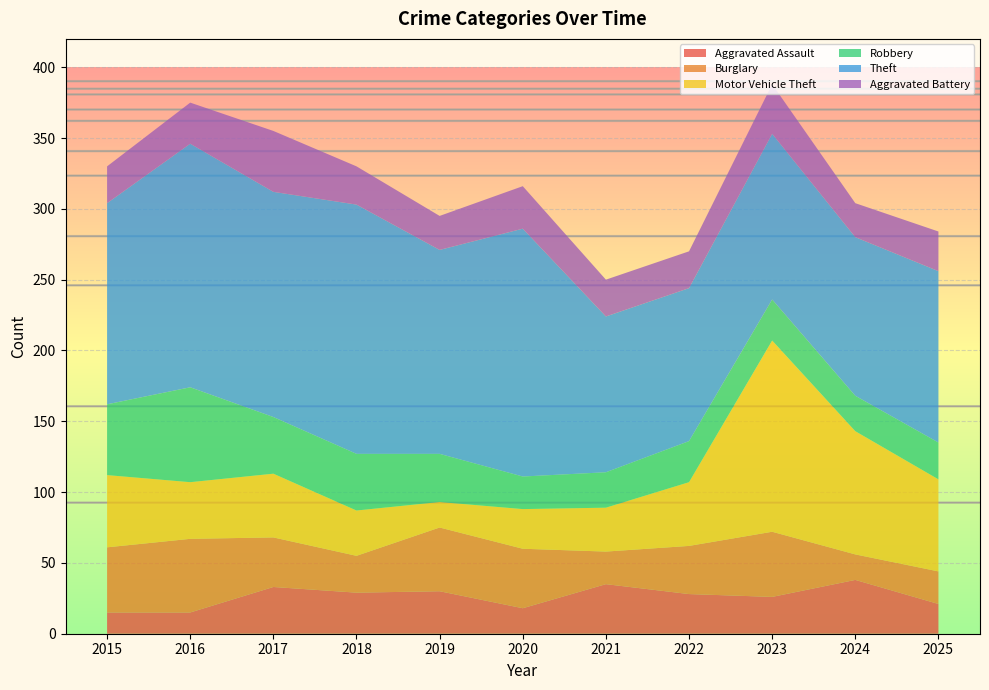

Reading left to right, transcribe all the data shown in this chart.

Aggravated Assault: 2015=15	2016=15	2017=33	2018=29	2019=30	2020=18	2021=35	2022=28	2023=26	2024=38	2025=21
Burglary: 2015=46	2016=52	2017=35	2018=26	2019=45	2020=42	2021=23	2022=34	2023=46	2024=18	2025=23
Motor Vehicle Theft: 2015=51	2016=40	2017=45	2018=32	2019=18	2020=28	2021=31	2022=45	2023=135	2024=87	2025=65
Robbery: 2015=50	2016=67	2017=40	2018=40	2019=34	2020=23	2021=25	2022=29	2023=29	2024=25	2025=26
Theft: 2015=142	2016=172	2017=159	2018=176	2019=144	2020=175	2021=110	2022=108	2023=117	2024=112	2025=121
Aggravated Battery: 2015=26	2016=29	2017=43	2018=27	2019=24	2020=30	2021=26	2022=26	2023=35	2024=24	2025=28